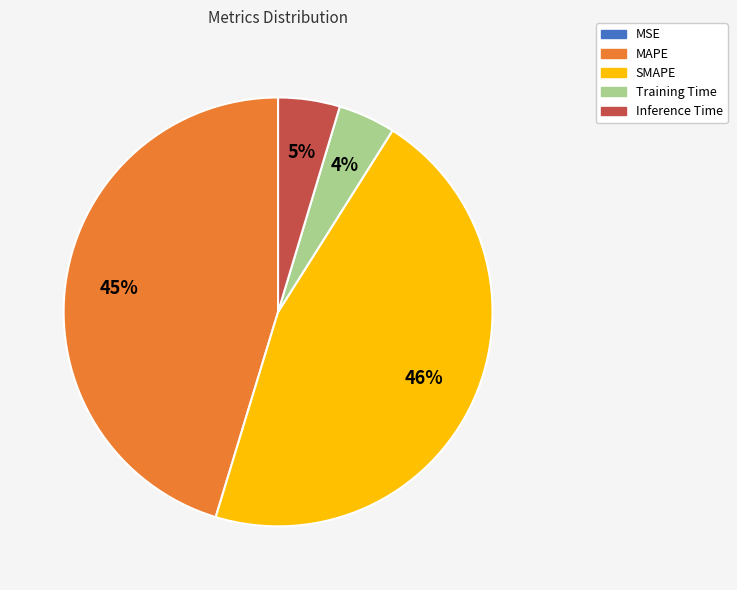

Is there any slice that represents more than half of the pie?

No